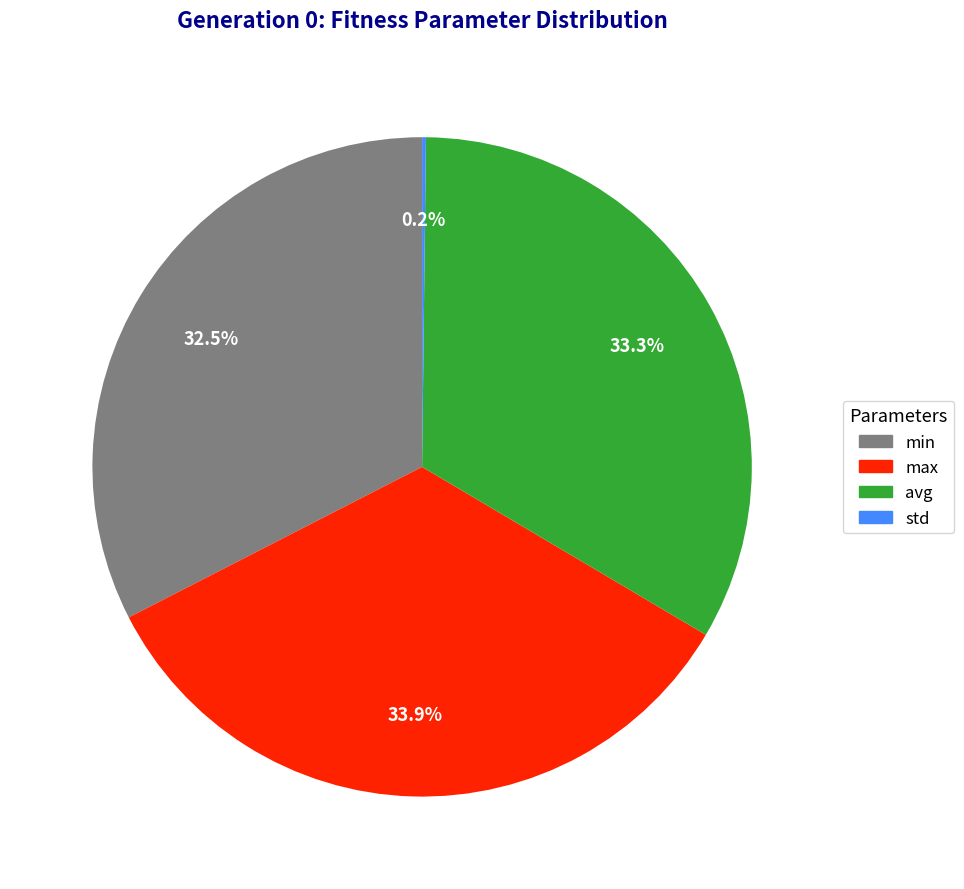

Between max and avg, which is larger?

max